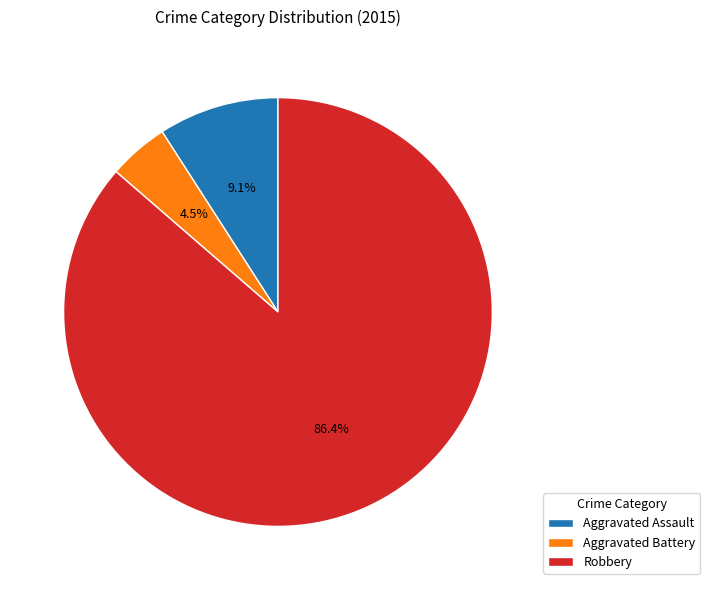

Which slice is the smallest?

Aggravated Battery